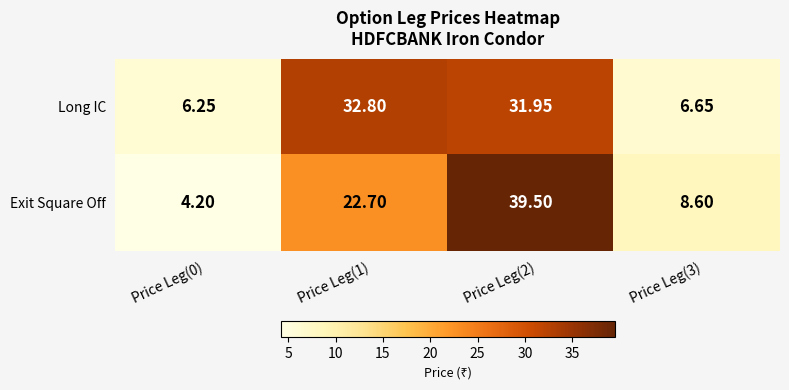

What is the smallest value displayed?

4.2